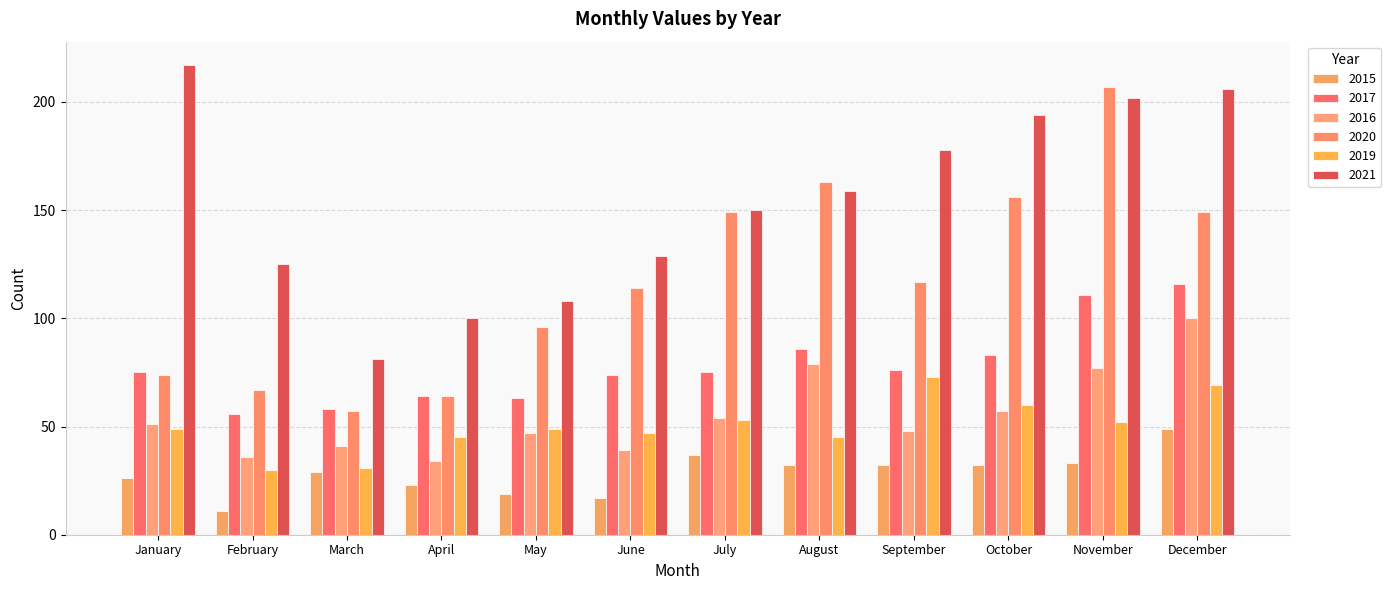

Which series has the widest spread of values?

2020